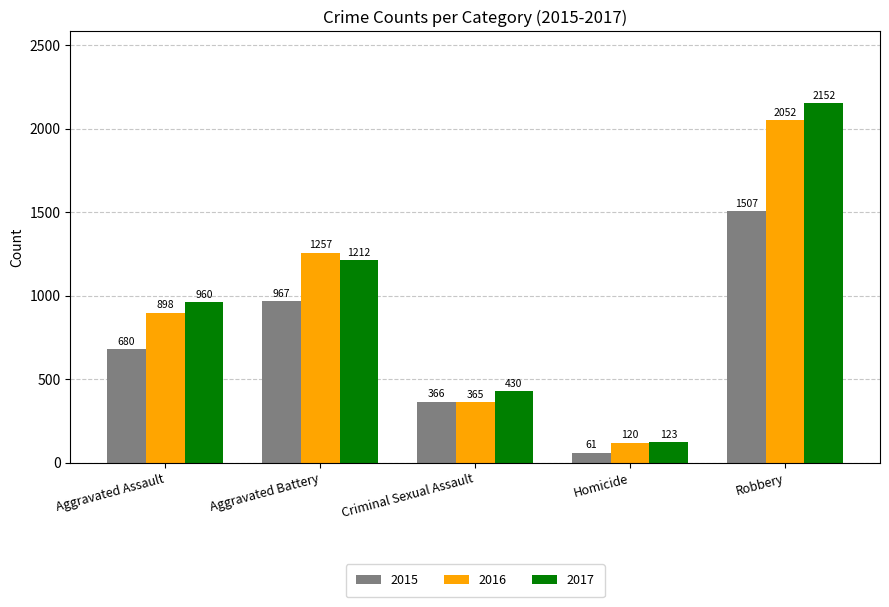

Are the bars horizontal?

No